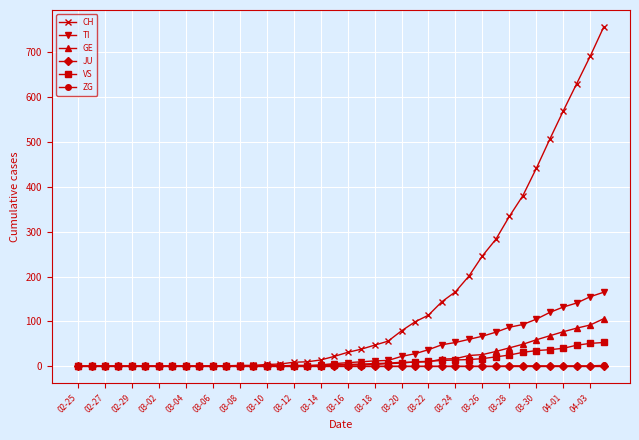

How many distinct data groups are displayed?

6